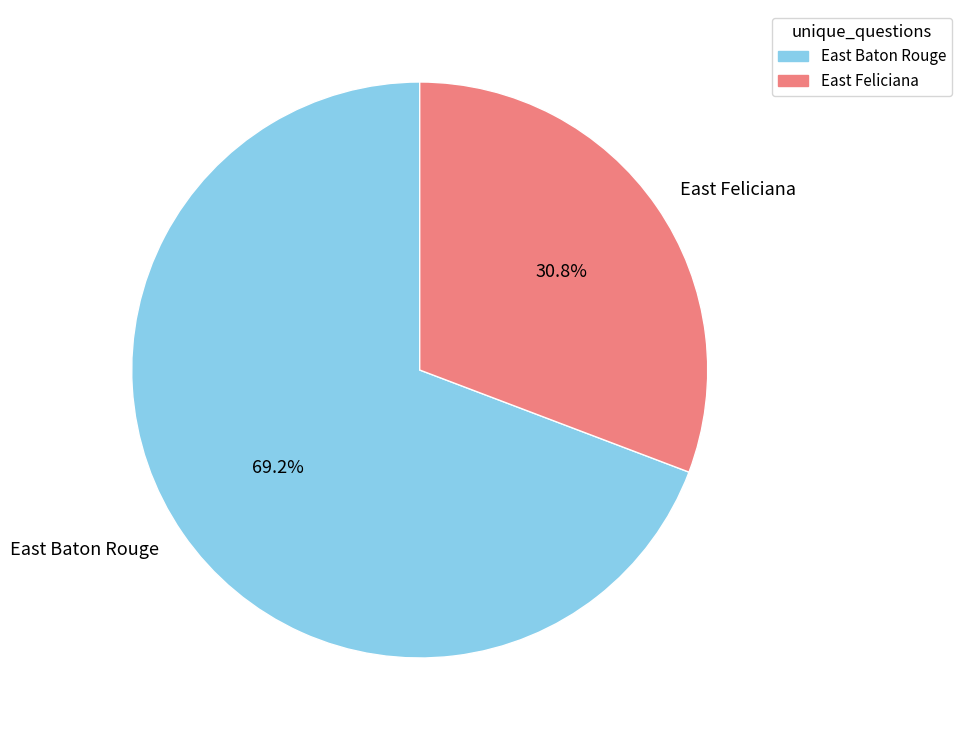

True or false: East Feliciana accounts for 31% of the total.

True